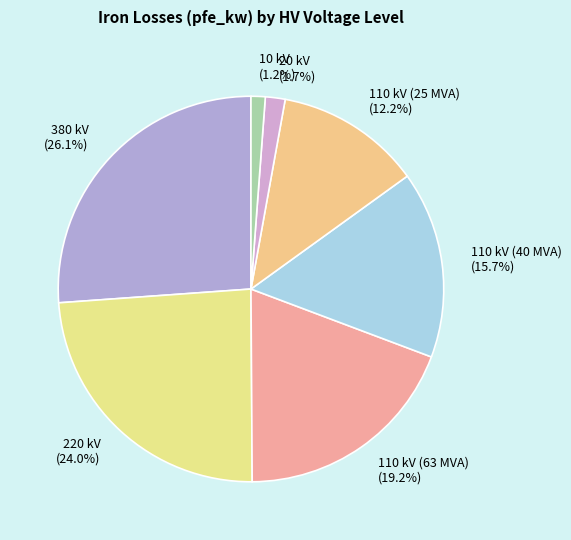

The 10 kV slice represents 1% of the pie. True or false?

True